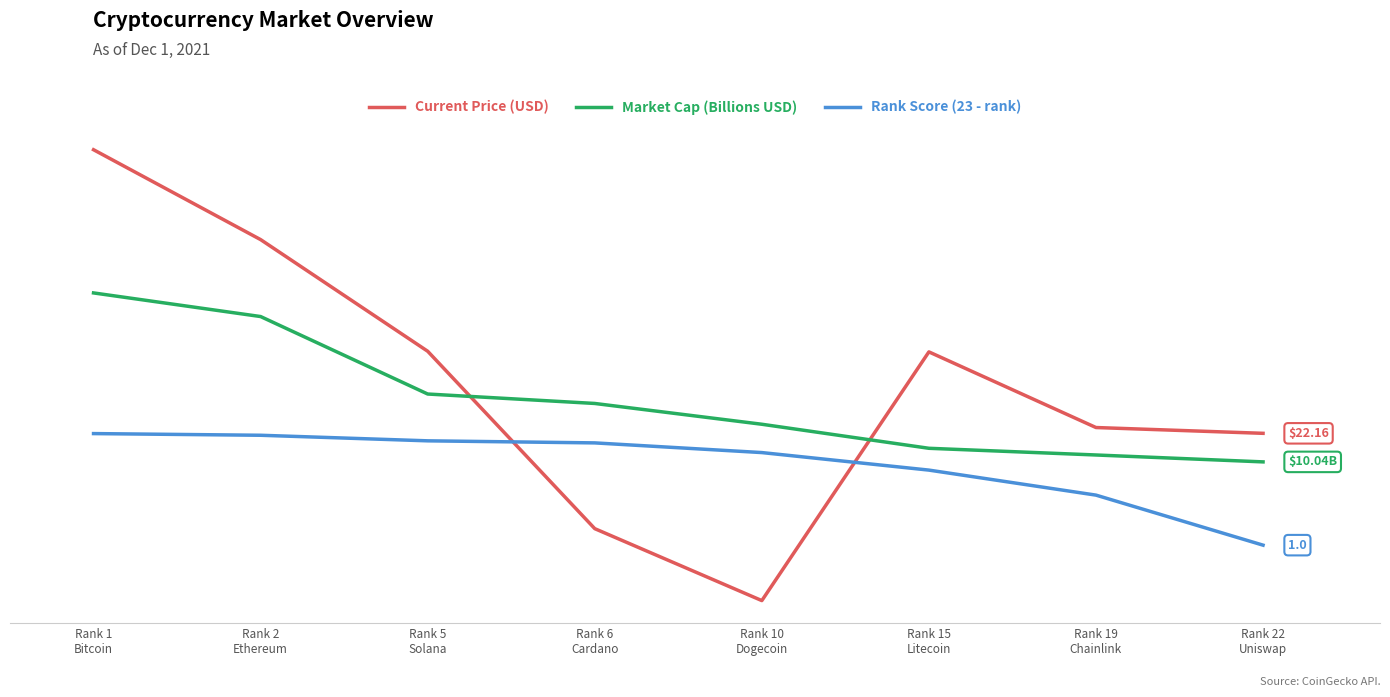

What is the greatest value displayed?

57265.0